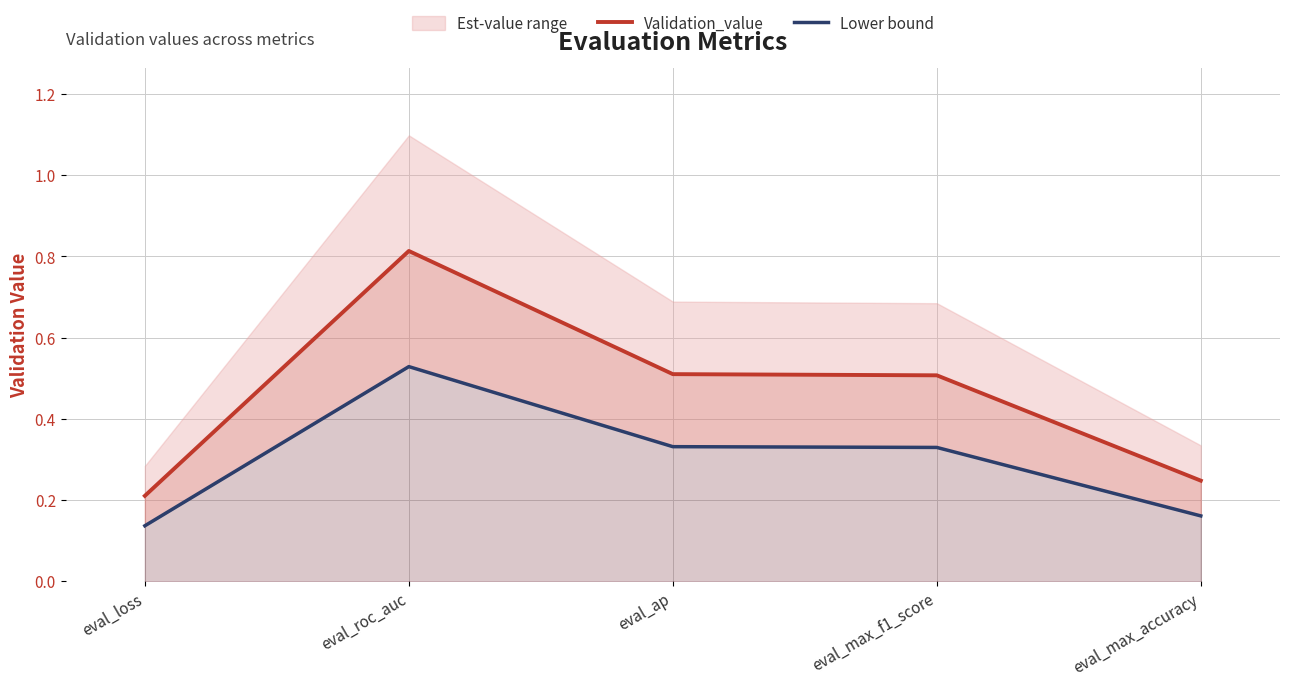

Which category has the lowest value in the Validation_value series?

eval_loss